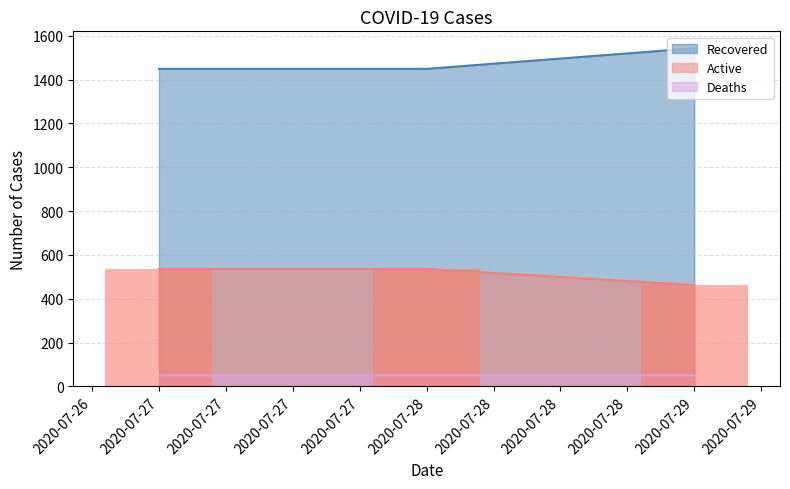

The value of Active at 2020-07-28 is 794. True or false?

False